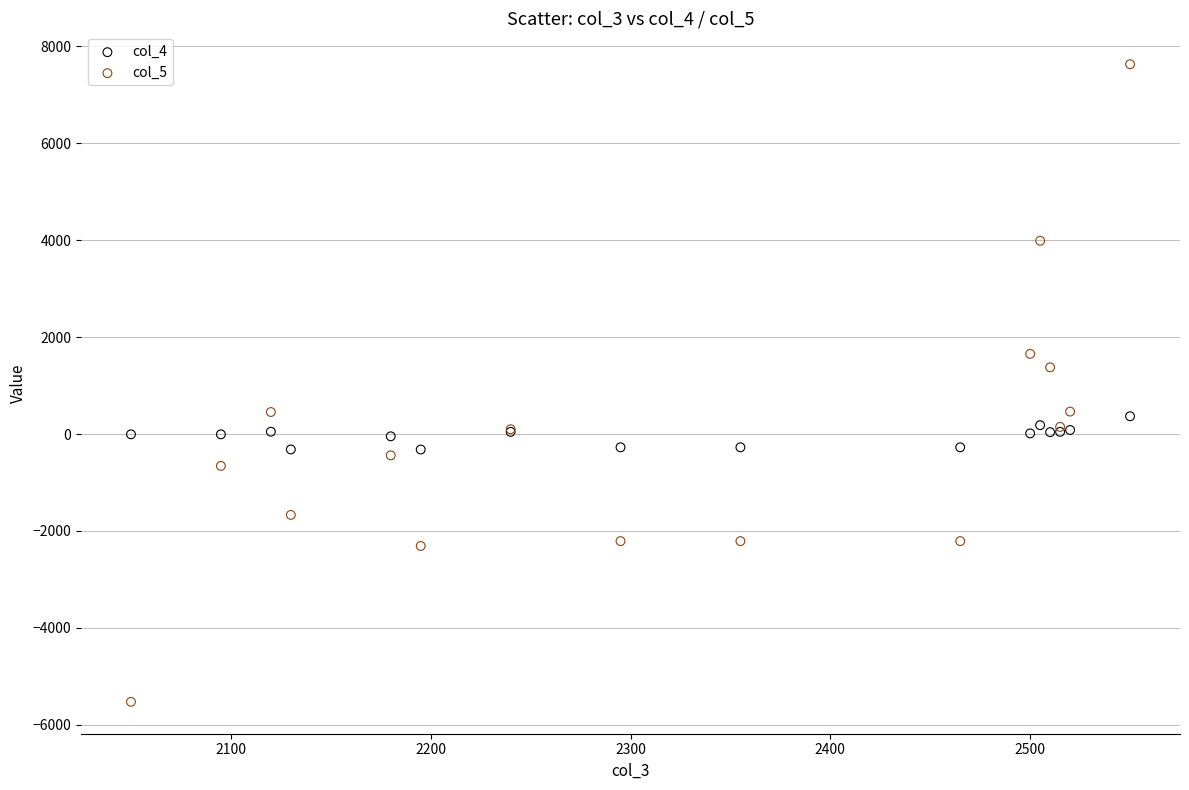

Which series has the widest spread of Y values?

col_5